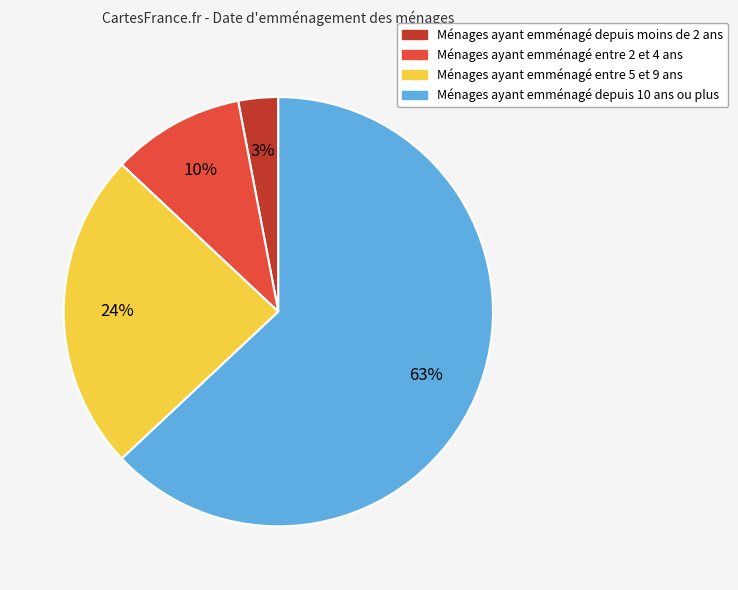

Is there any slice that represents more than half of the pie?

Yes